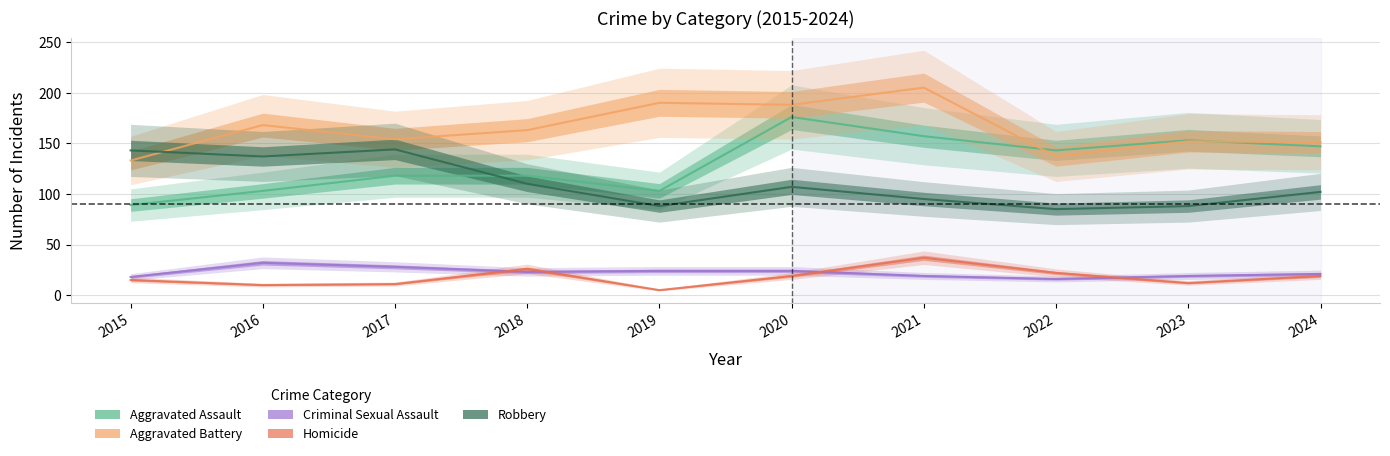

Reading right to left, what are all the values shown in this chart?

Aggravated Assault: 147	153	143	157	176	103	118	118	103	89
Aggravated Battery: 151	152	137	205	188	190	163	154	168	133
Criminal Sexual Assault: 21	19	16	19	24	24	23	28	32	18
Homicide: 19	12	22	37	19	5	26	11	10	15
Robbery: 102	88	85	95	107	88	110	144	137	143